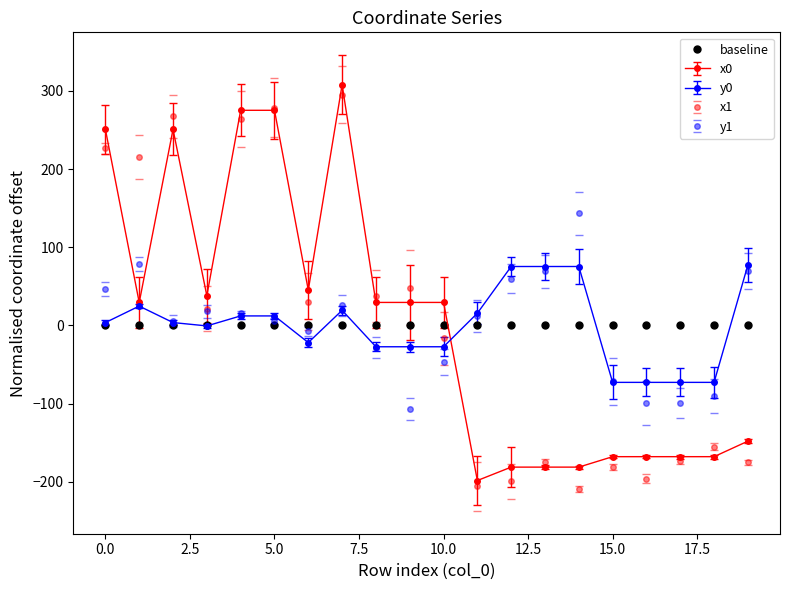

What is the smallest value displayed?

-208.6